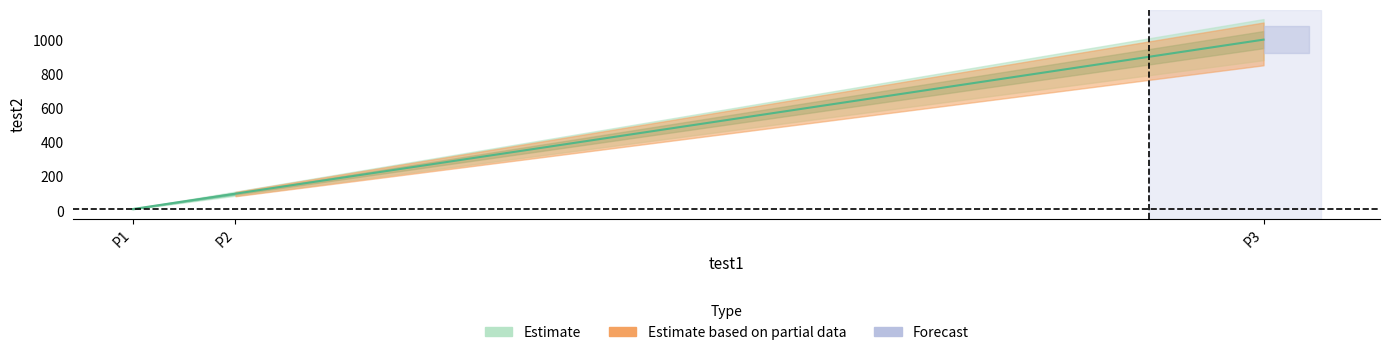

The value at P1 is 10. True or false?

True